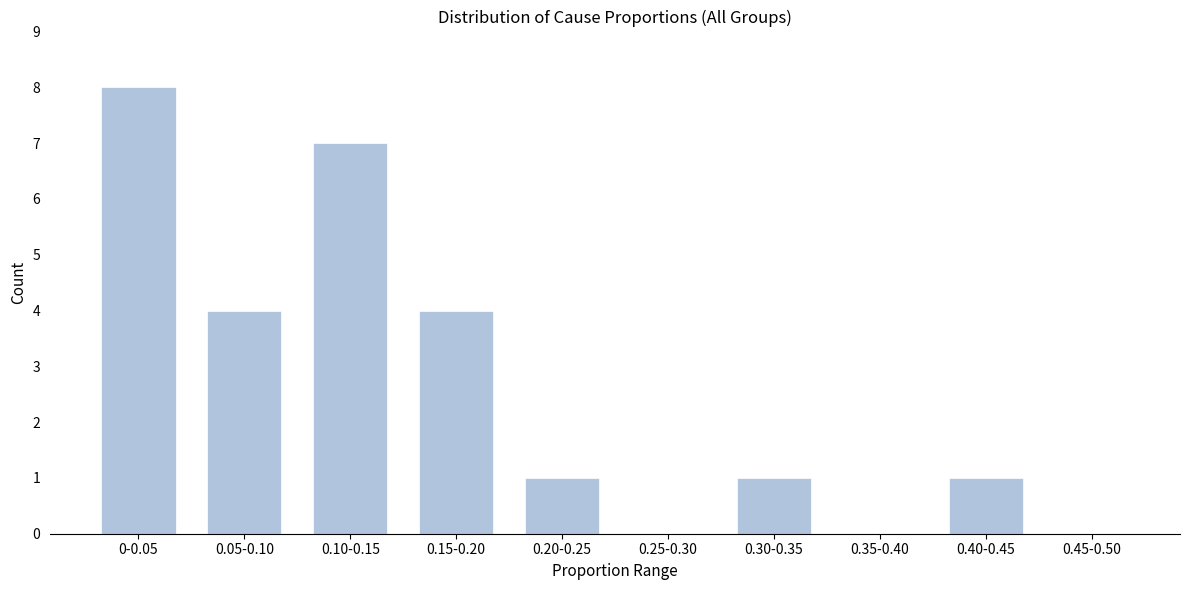

Reading left to right, extract all data points from this chart.

0-0.05=8	0.05-0.10=4	0.10-0.15=7	0.15-0.20=4	0.20-0.25=1	0.25-0.30=0	0.30-0.35=1	0.35-0.40=0	0.40-0.45=1	0.45-0.50=0